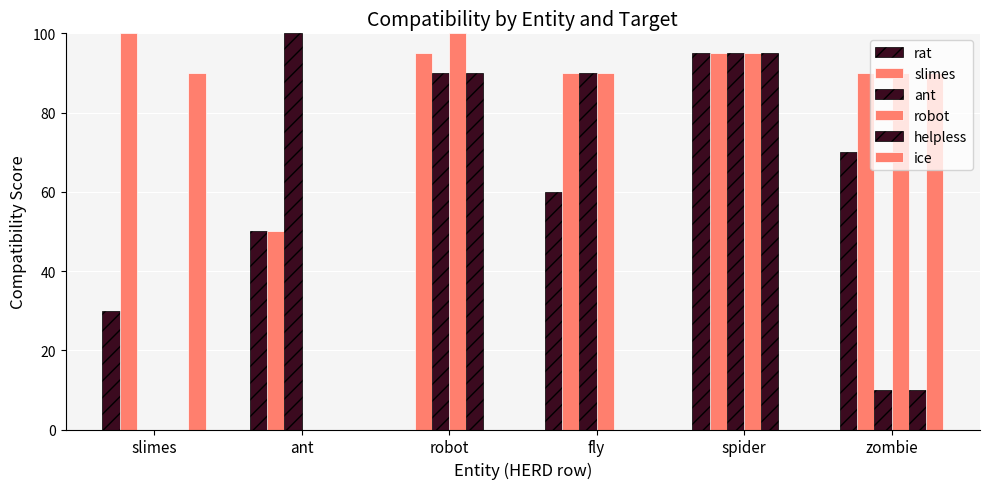

The robot series shows 0 at slimes. True or false?

True